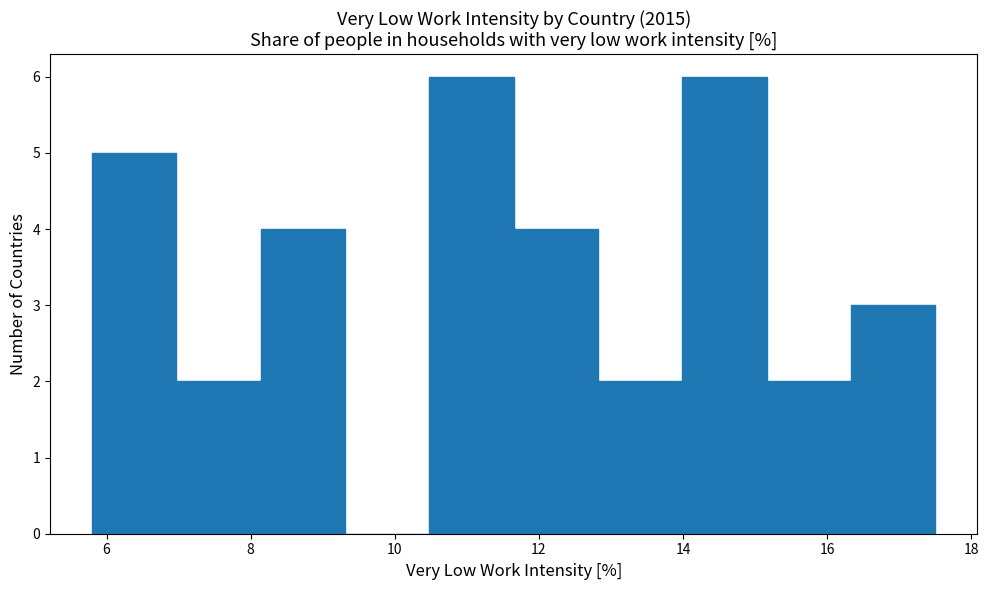

How tall is the bar that spans 5.8 to 7.0 on the x-axis? Neither the bar edges nor the heights are printed on the chart, so give them approximately, as read against the axes.

5